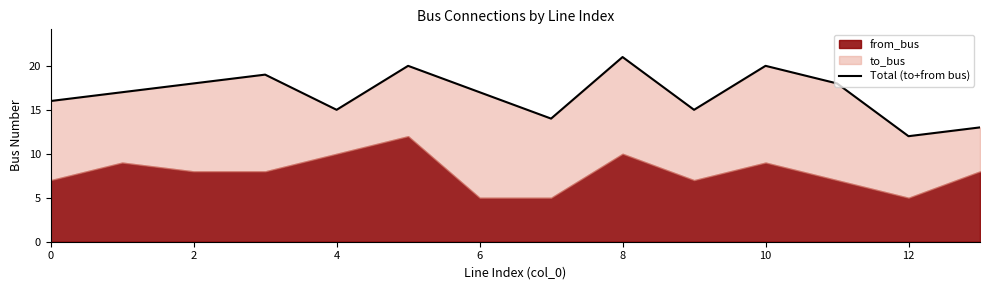

What is the sum of all values?

235